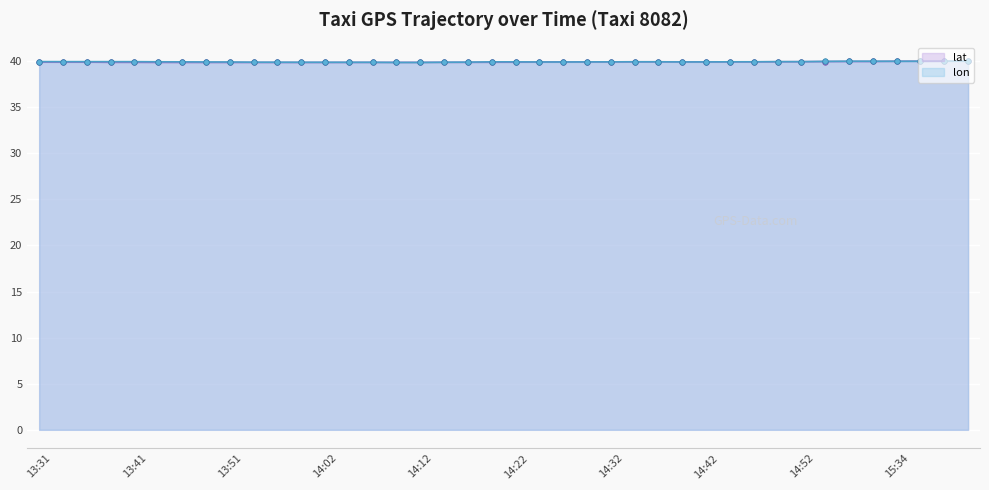

What is the difference between the maximum and minimum values in the lon series?

0.2